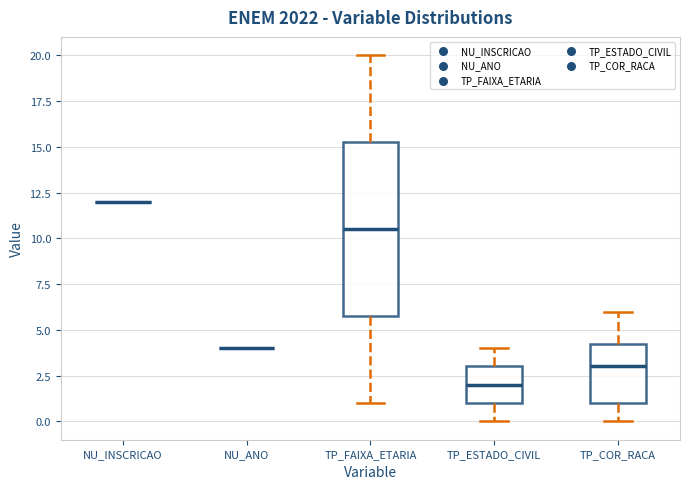

Reading left to right, read every box against the y-axis: the position of its median line, the range the box covers, and the ends of its whiskers. The values are not printed on the chart, so give them approximately, as read against the axis.

NU_INSCRICAO: box collapsed to a line at 12.0, whiskers 12.0 to 12.0
NU_ANO: box collapsed to a line at 4.0, whiskers 4.0 to 4.0
TP_FAIXA_ETARIA: median 10.5, box 6.0 to 15.5, whiskers 1.0 to 20.0
TP_ESTADO_CIVIL: median 2.0, box 1.0 to 3.0, whiskers 0.0 to 4.0
TP_COR_RACA: median 3.0, box 1.0 to 4.5, whiskers 0.0 to 6.0